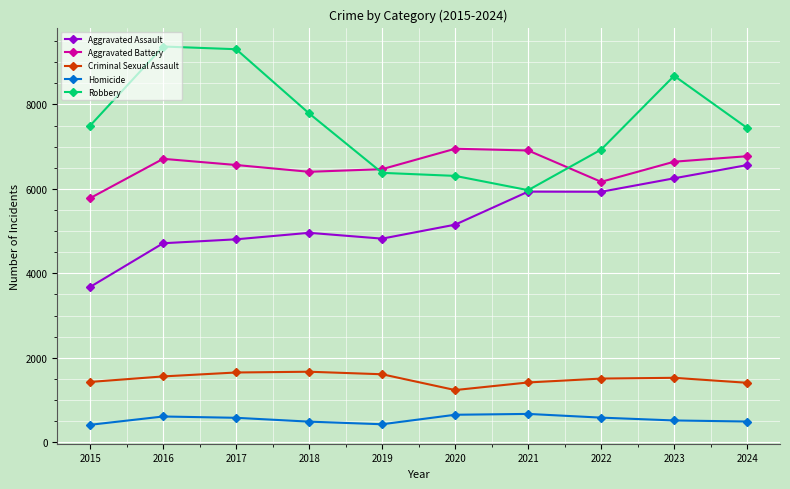

Is it true that Aggravated Battery equals 4131 at 2022?

False